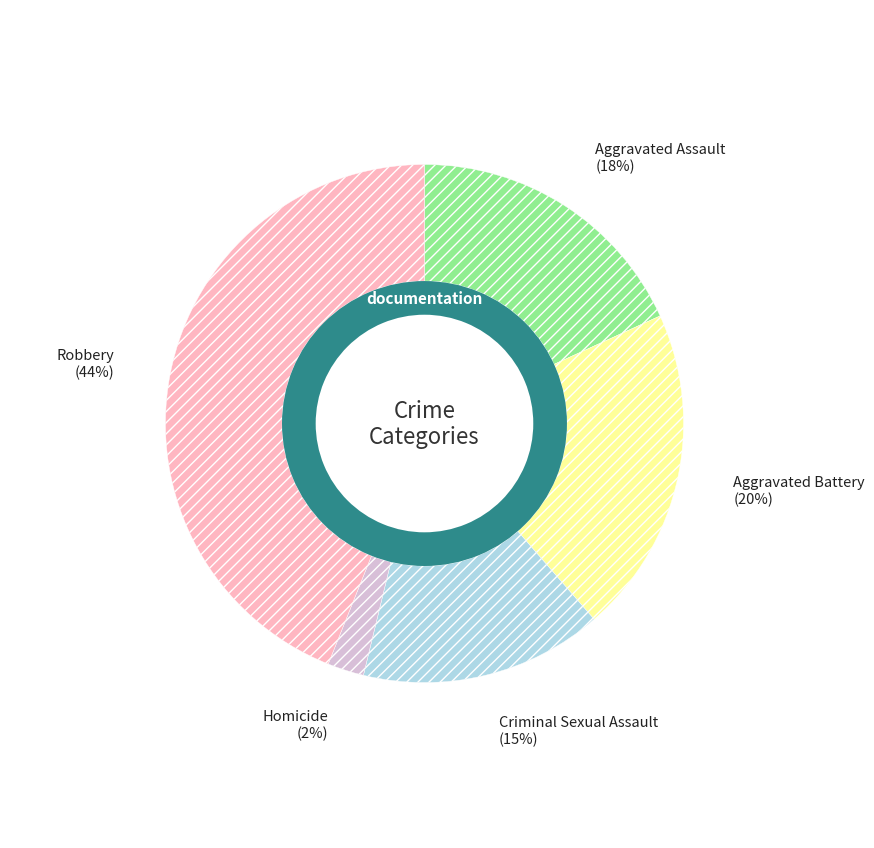

Approximately how many times larger is the value at Aggravated Battery compared to Robbery?

0.5